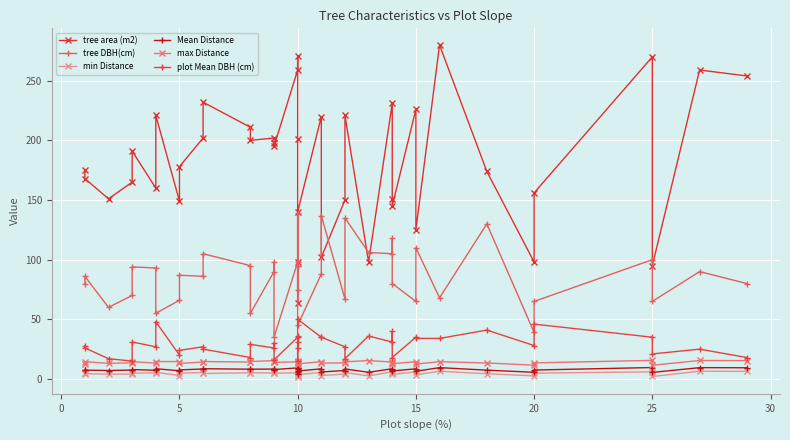

What are all the series names shown in the legend?

tree area (m2), tree DBH(cm), min Distance, Mean Distance, max Distance, plot Mean DBH (cm)